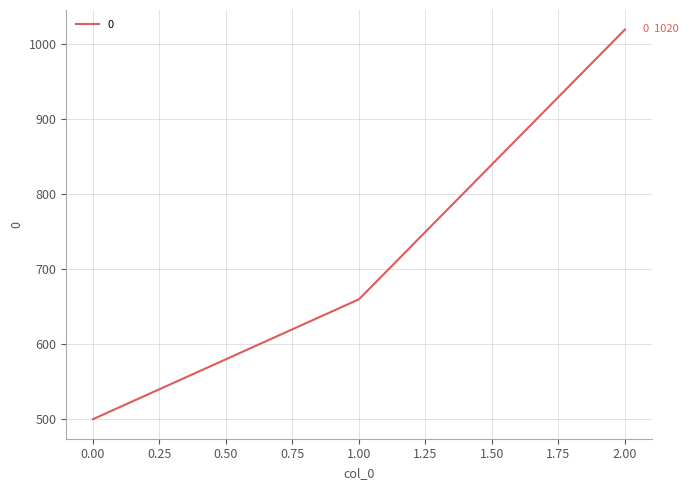

What is the average value?

727